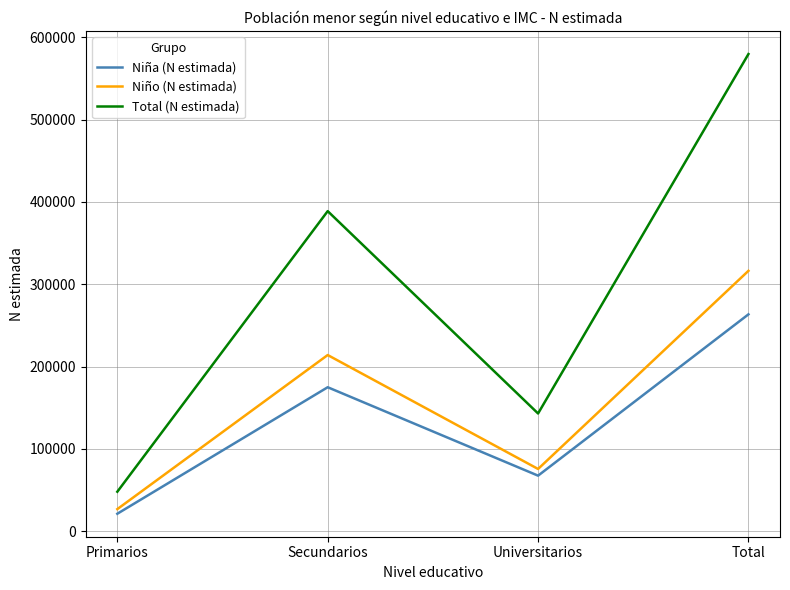

True or false: Niño (N estimada) has more than 0 points higher than both neighbors.

True